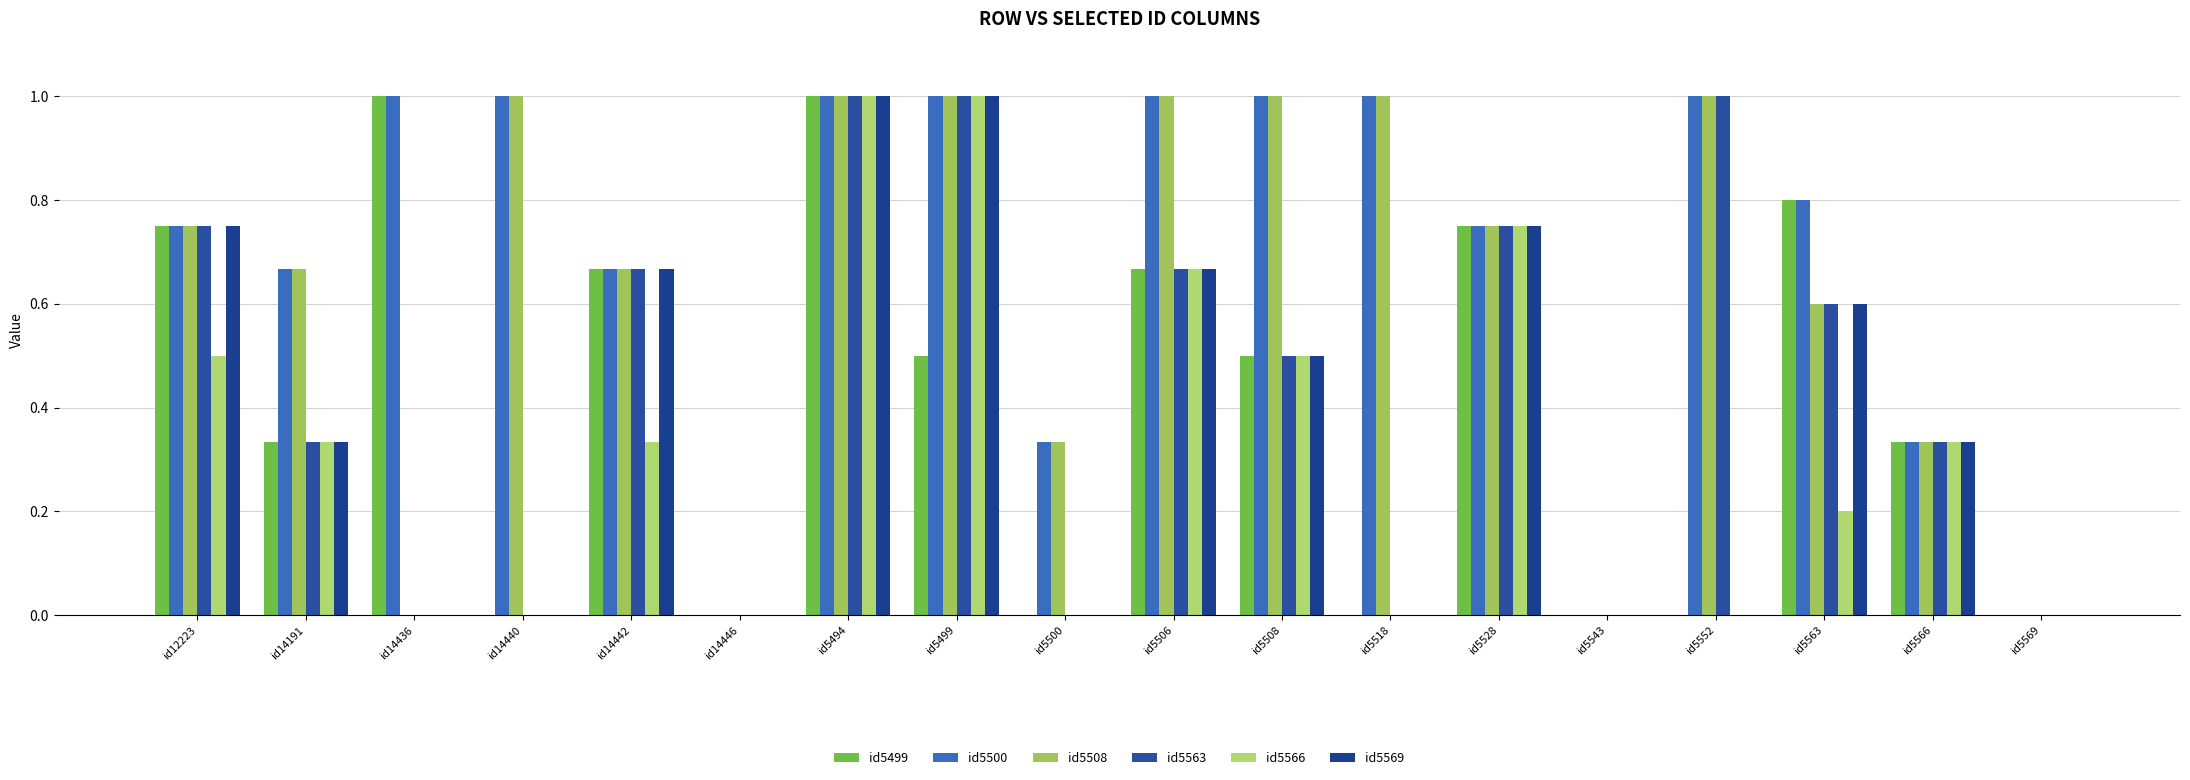

What is the value of the id5499 bar at the 1st from the left?

0.8